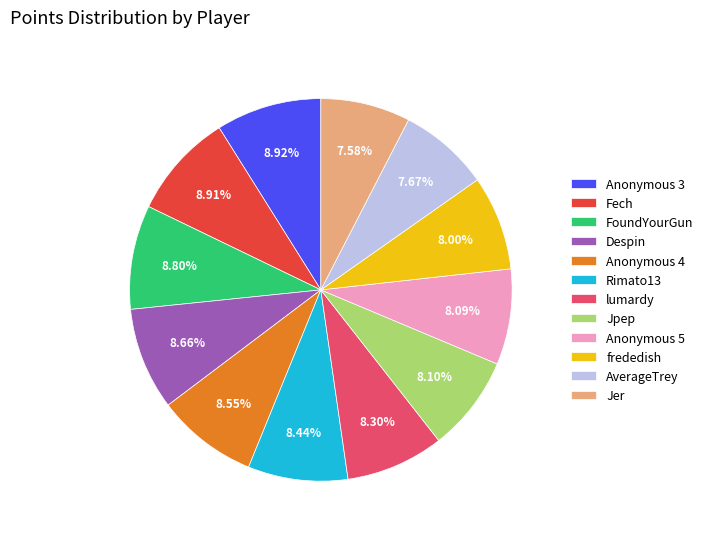

True or false: Despin accounts for 9% of the total.

True